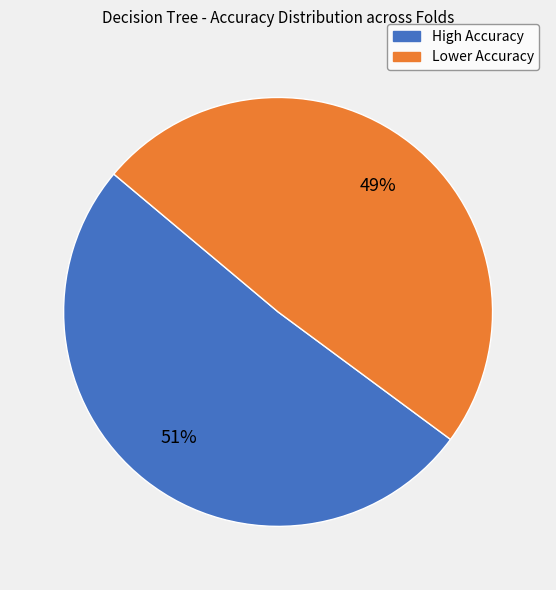

Is there any slice that represents more than half of the pie?

Yes